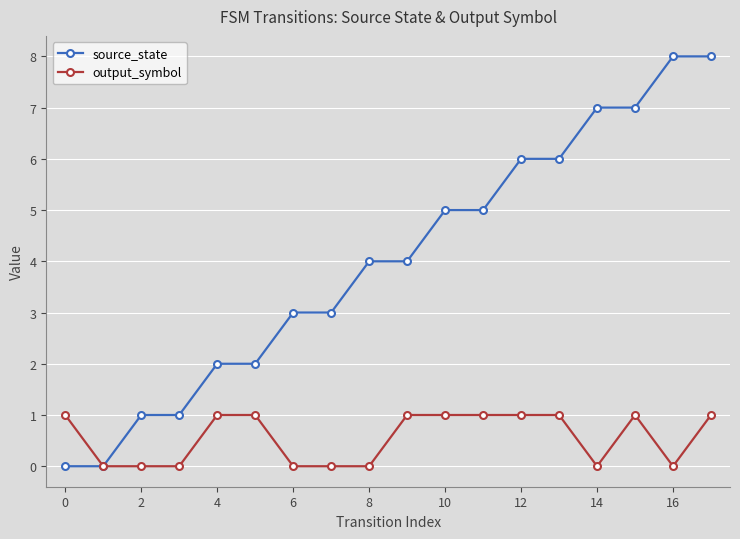

What are all the series names shown in the legend?

source_state, output_symbol